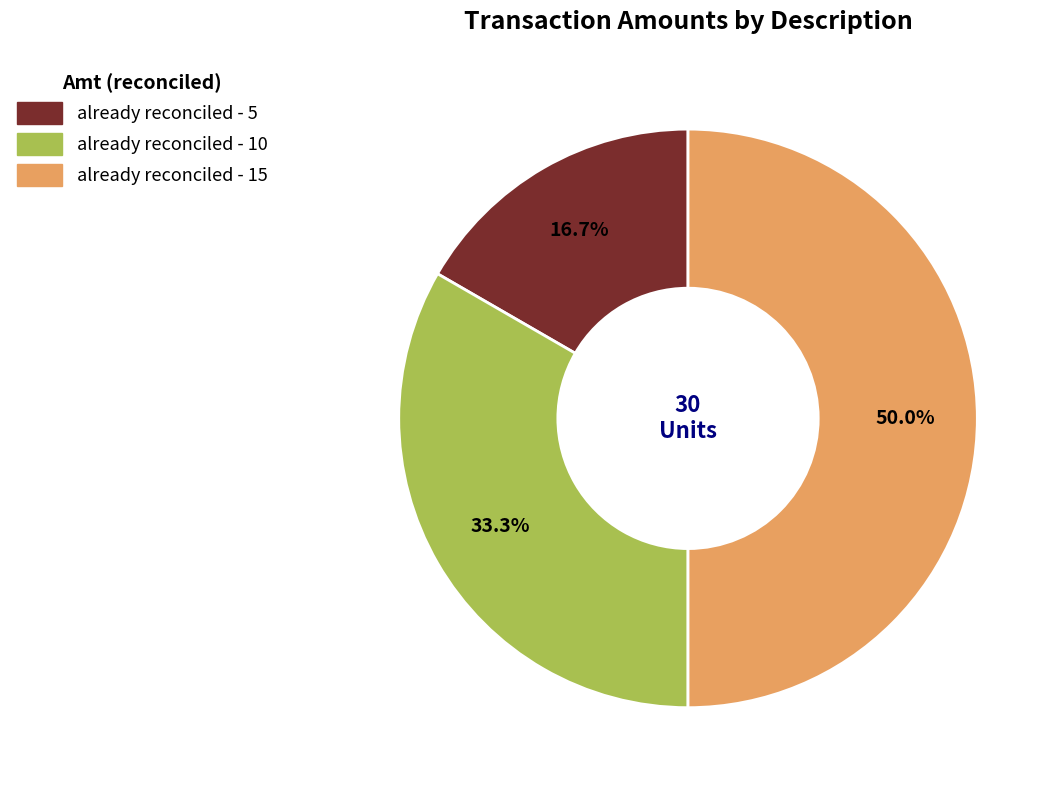

Which slice is the smallest?

already reconciled (5)